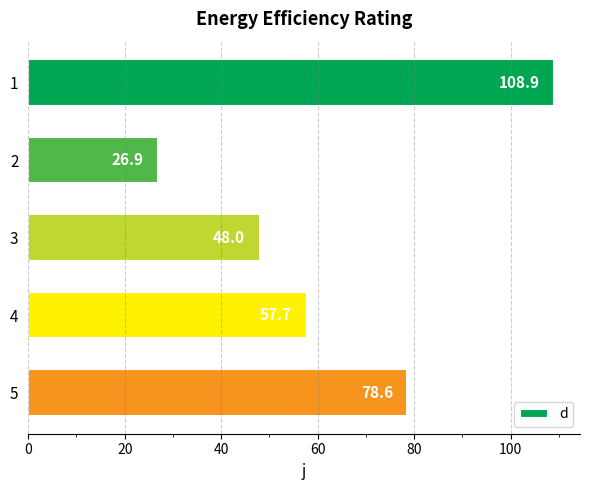

Which label corresponds to the smallest value in the chart?

2